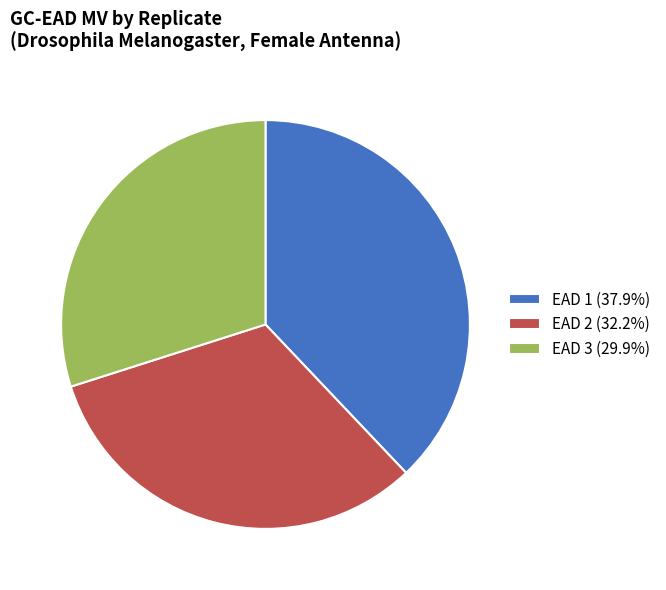

Is EAD 3 (29.9%) the majority of the pie?

No